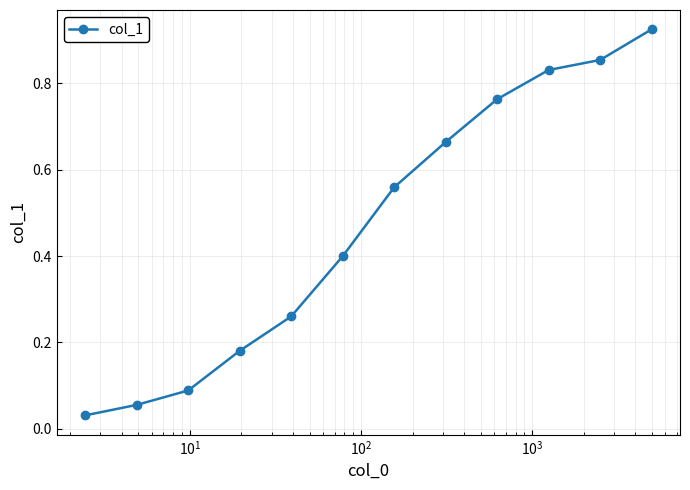

How many lines are shown in the chart?

1